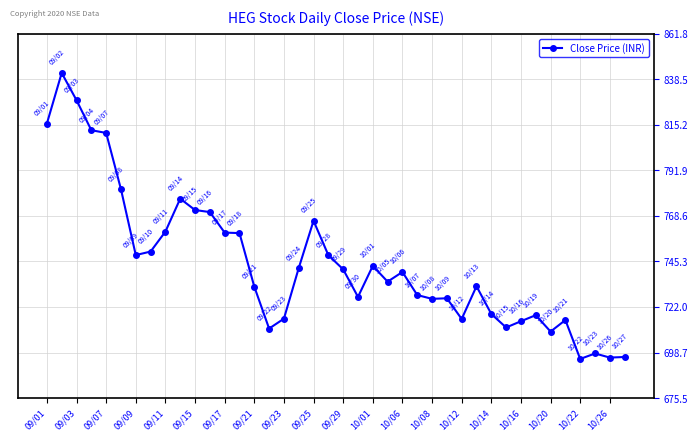

What is the value of the 33rd point from the left?

714.8